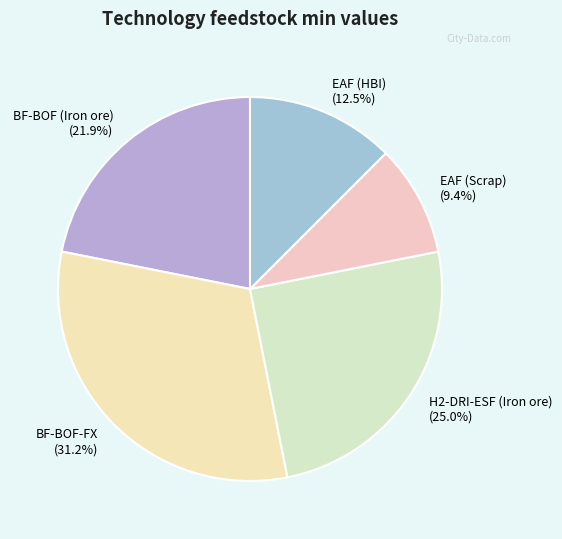

Does BF-BOF (Iron ore) account for over 50% of the chart?

No